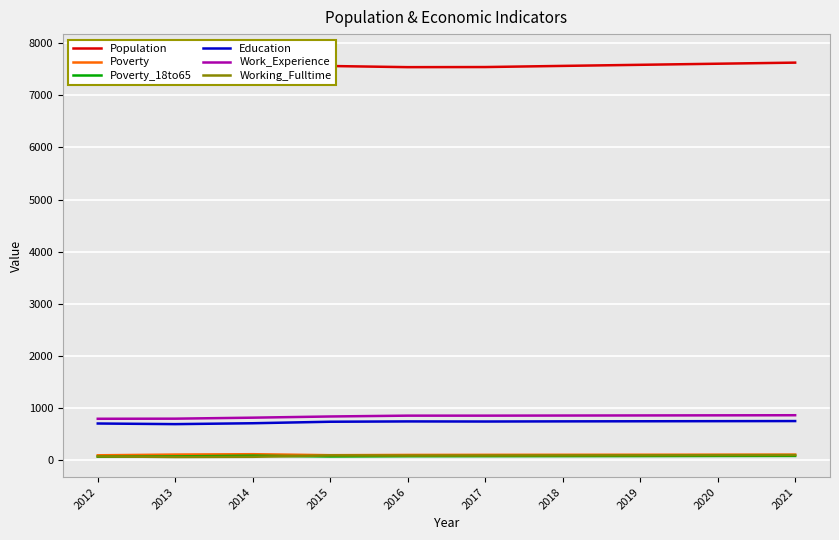

At which category does Poverty_18to65 reach its first local peak?

2014